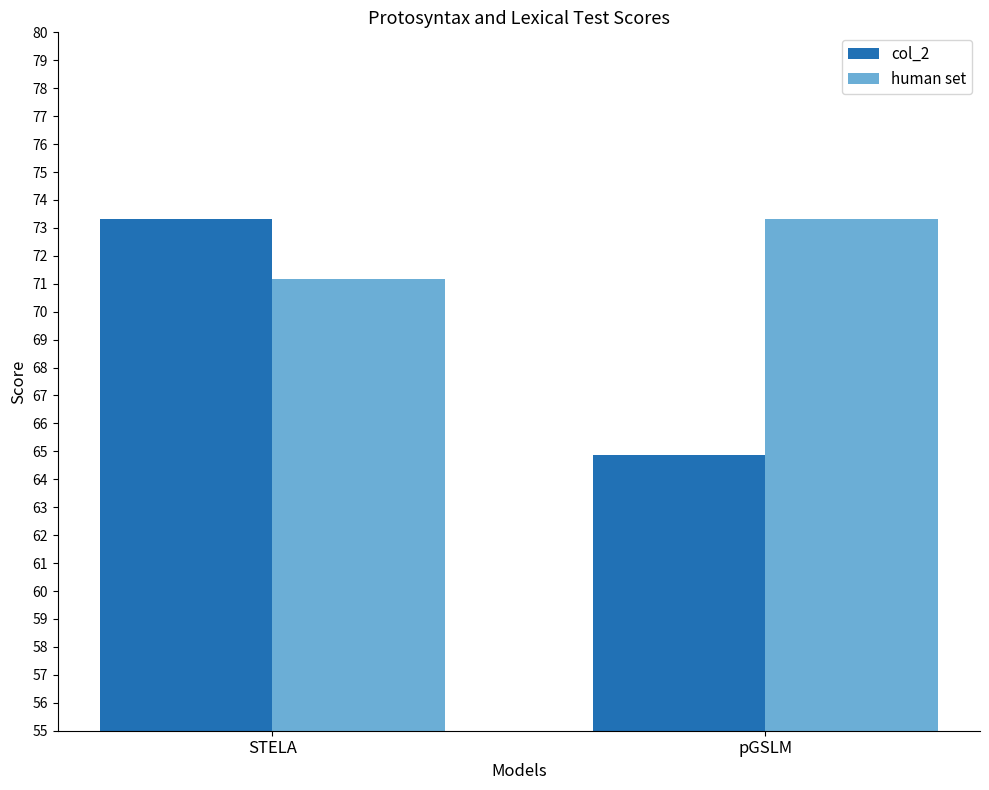

Which series changed the most between STELA and pGSLM?

col_2